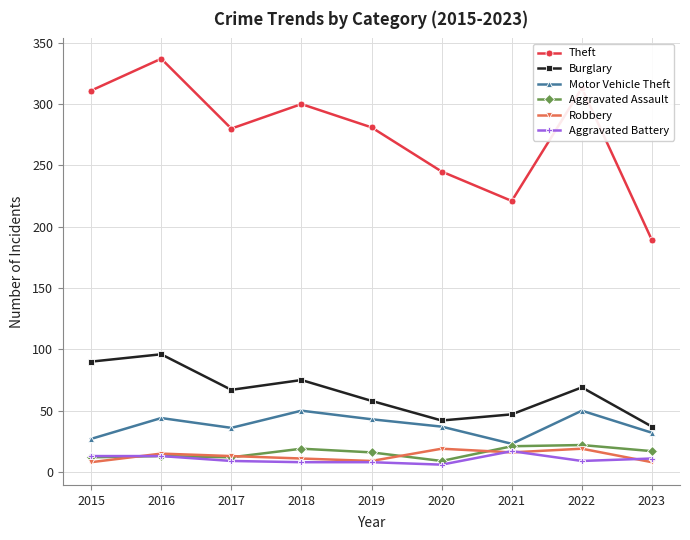

Which series has the largest total across all categories?

Theft